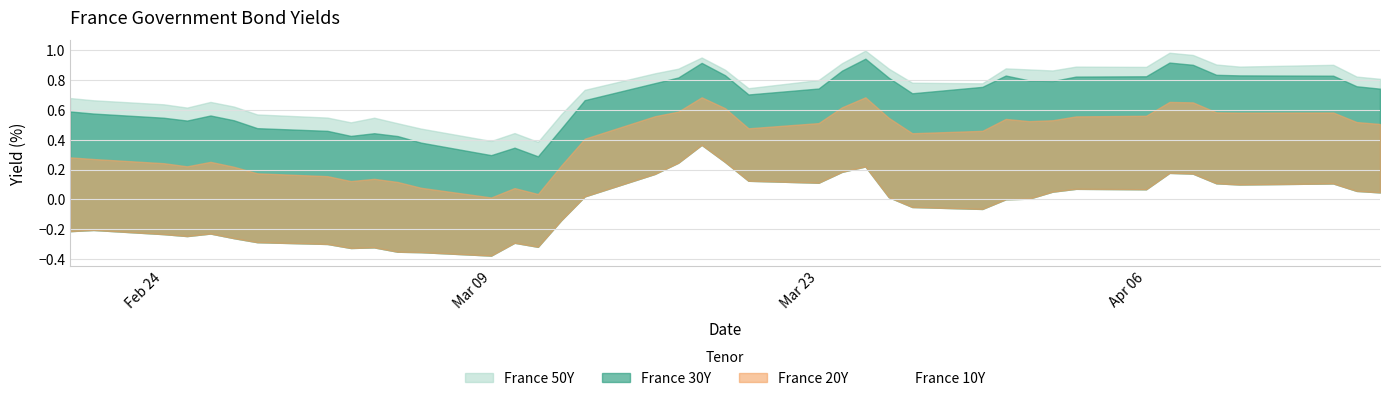

Rank the series by their maximum value, from lowest to highest.

France 10Y, France 20Y, France 30Y, France 50Y